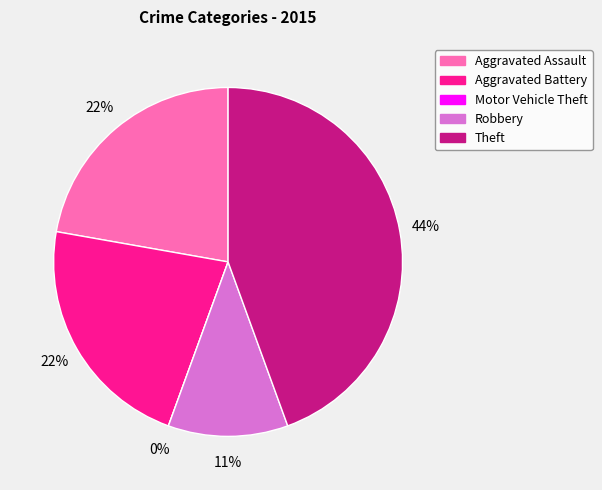

Does any single category account for the majority?

No